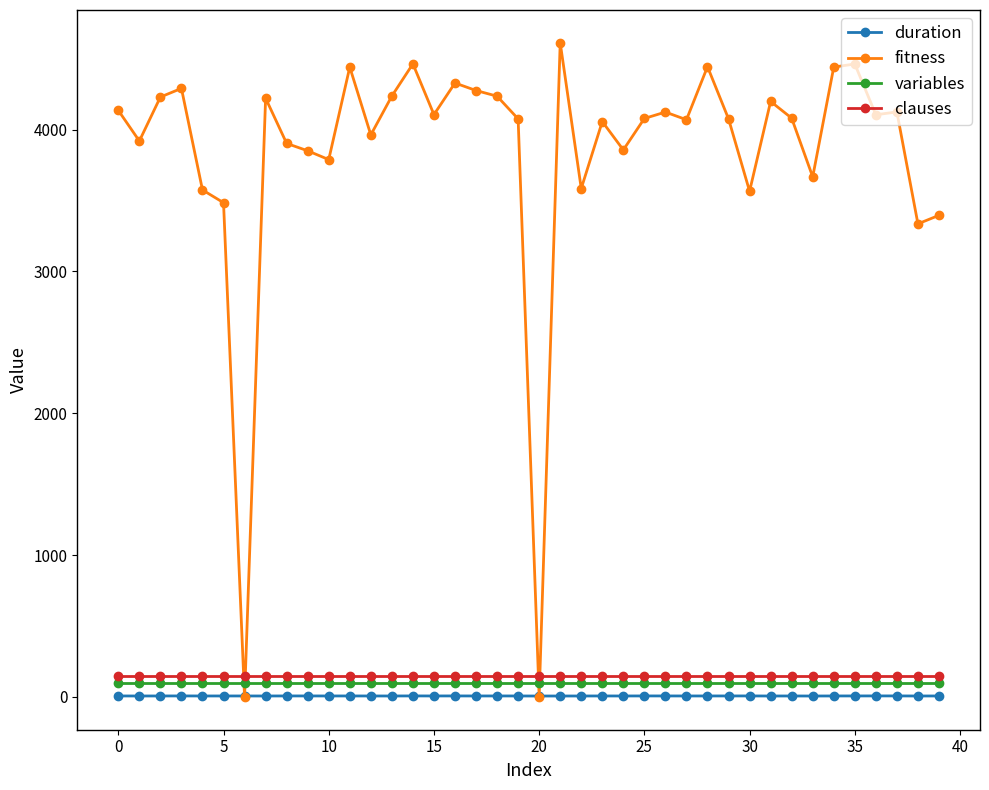

What is the value of the fitness point at the 5th from the left?

3574.0